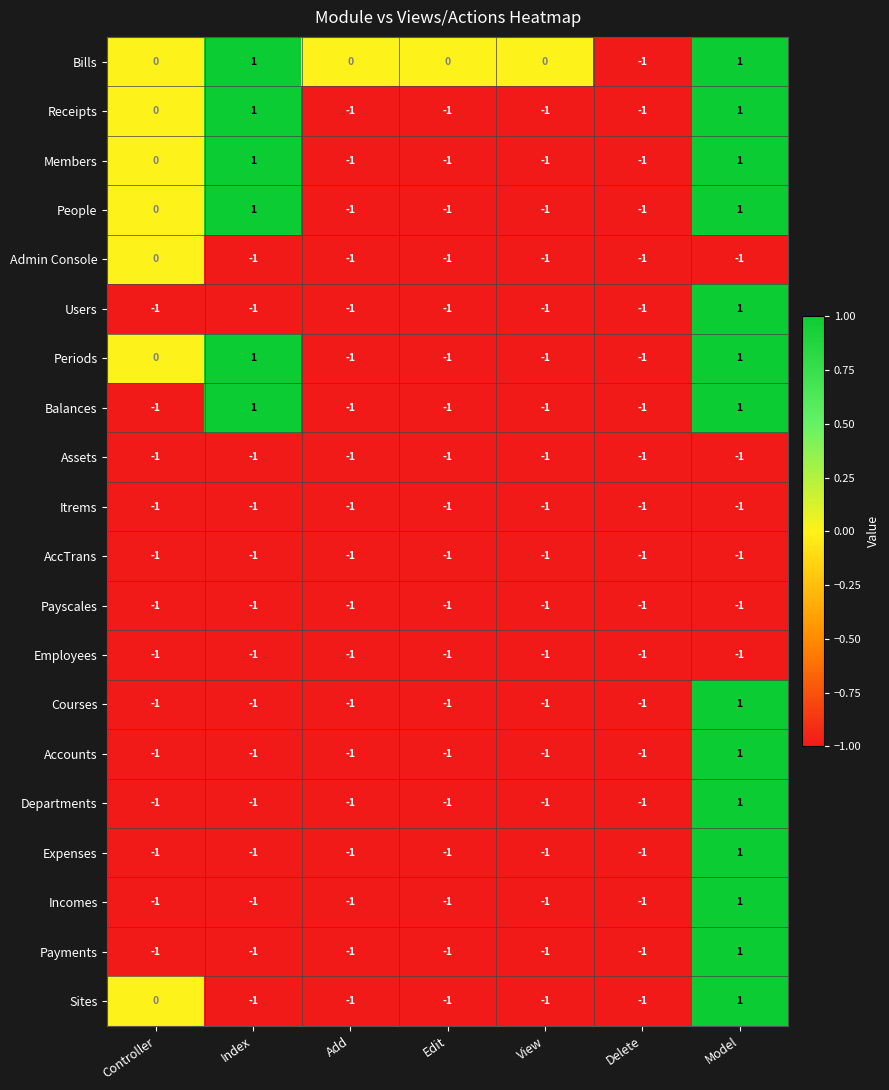

What is the spread (max minus min) of values at Model?

2